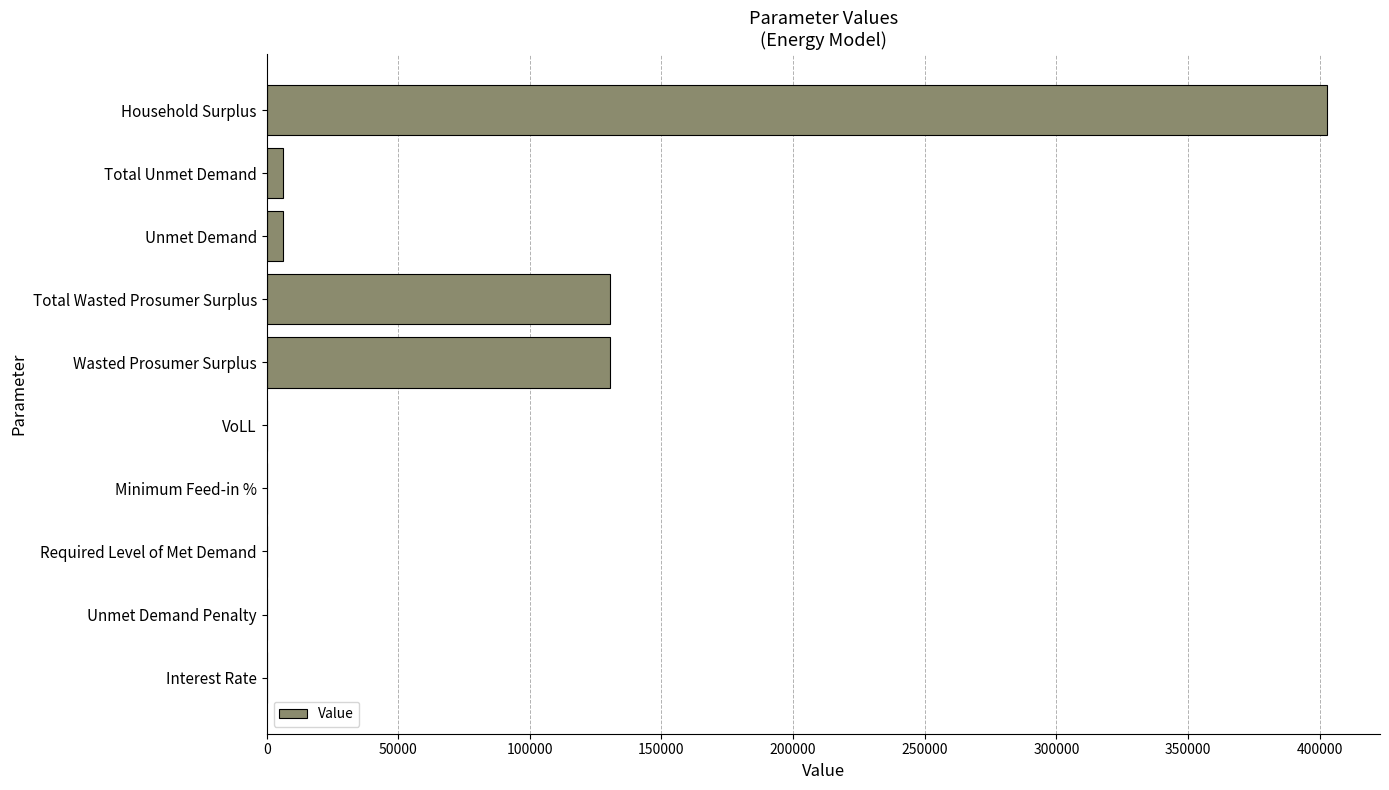

What is the maximum value shown in the chart?

402829.7